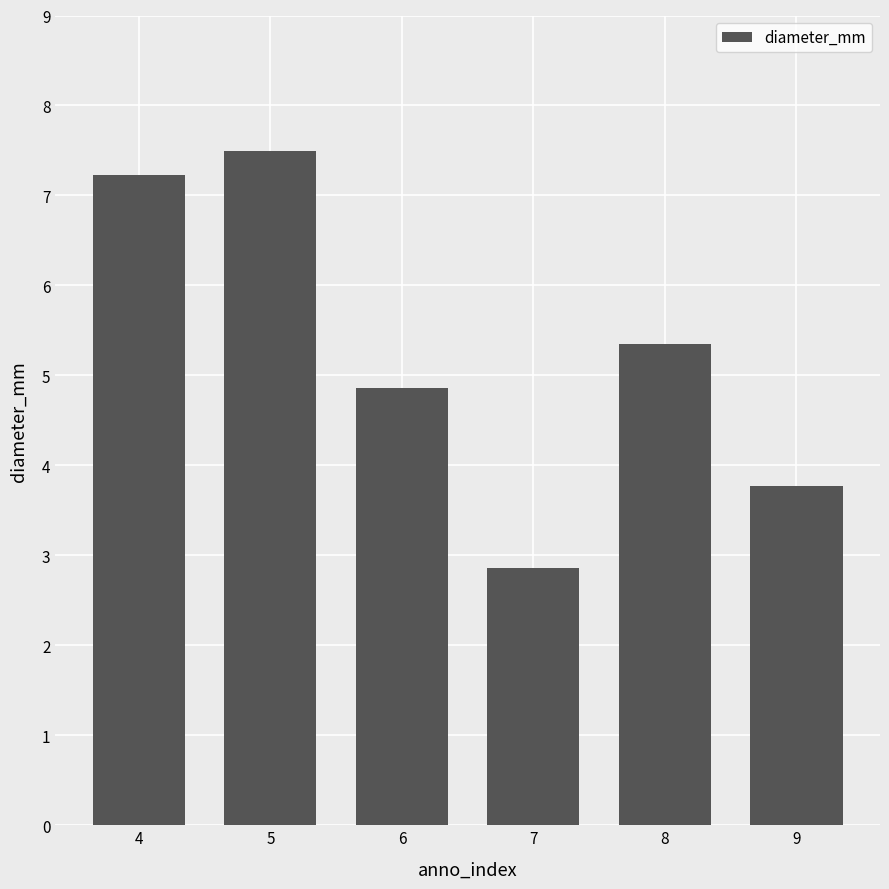

What is the difference between the values at 4 and 9?

3.5